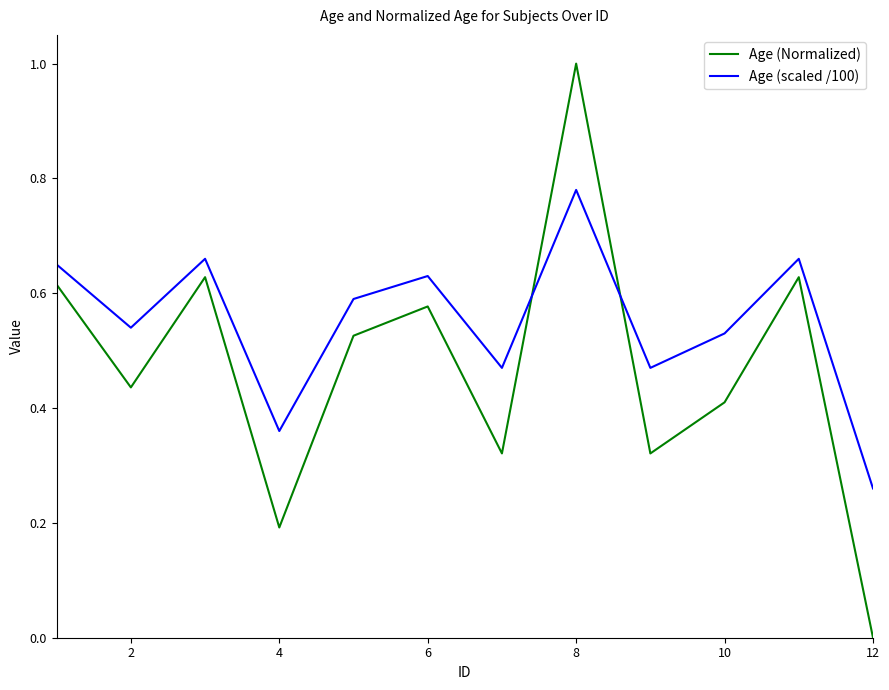

What is the difference between the maximum and minimum values in the Age (Normalized) series?

1.0